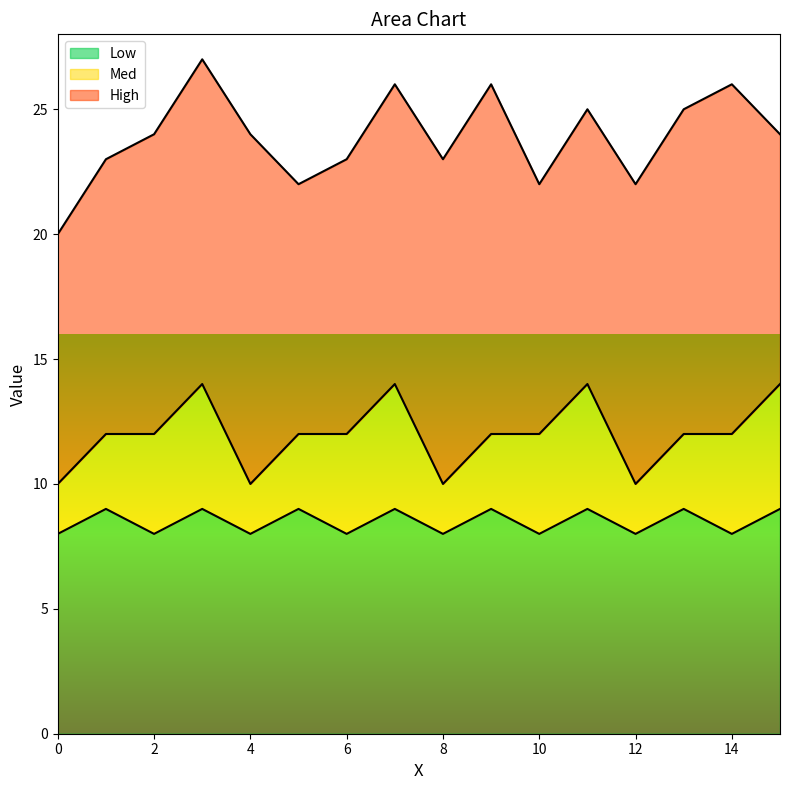

What is the value of the Low point at the 16th from the left?

9